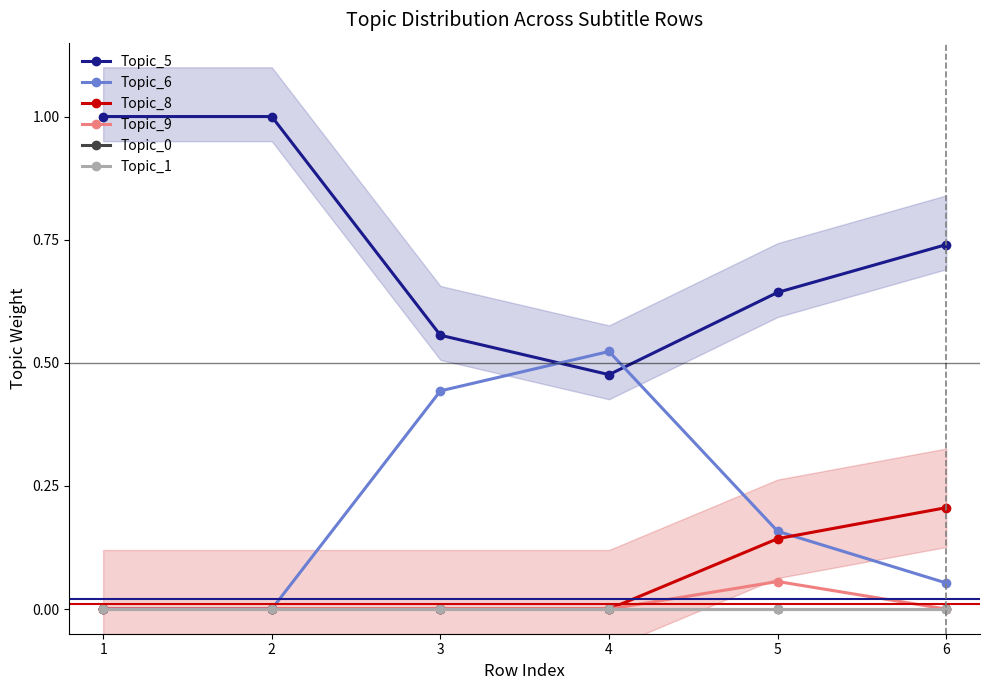

Which series has the largest total across all categories?

Topic_5